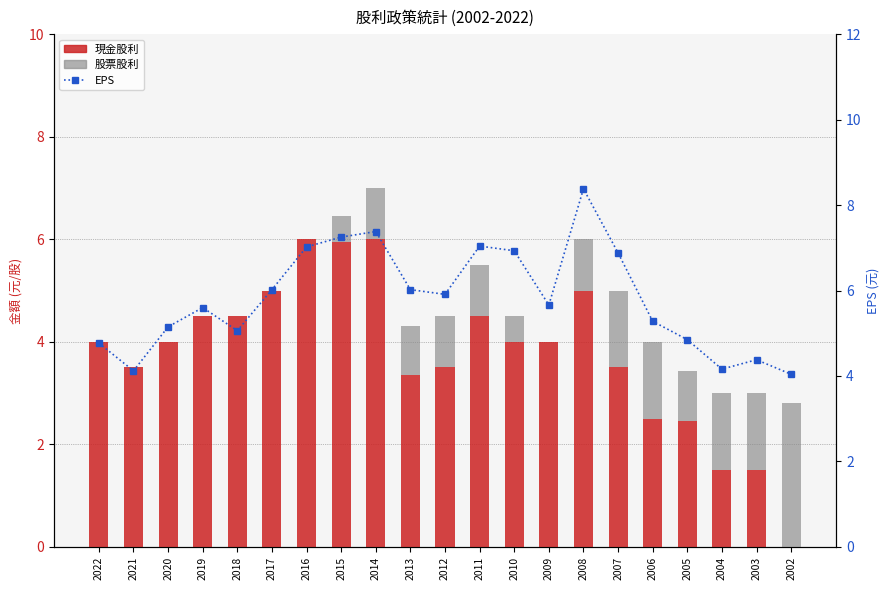

Rank the categories by EPS value from lowest to highest.

2002, 2021, 2004, 2003, 2022, 2005, 2018, 2020, 2006, 2019, 2009, 2012, 2017, 2013, 2007, 2010, 2016, 2011, 2015, 2014, 2008